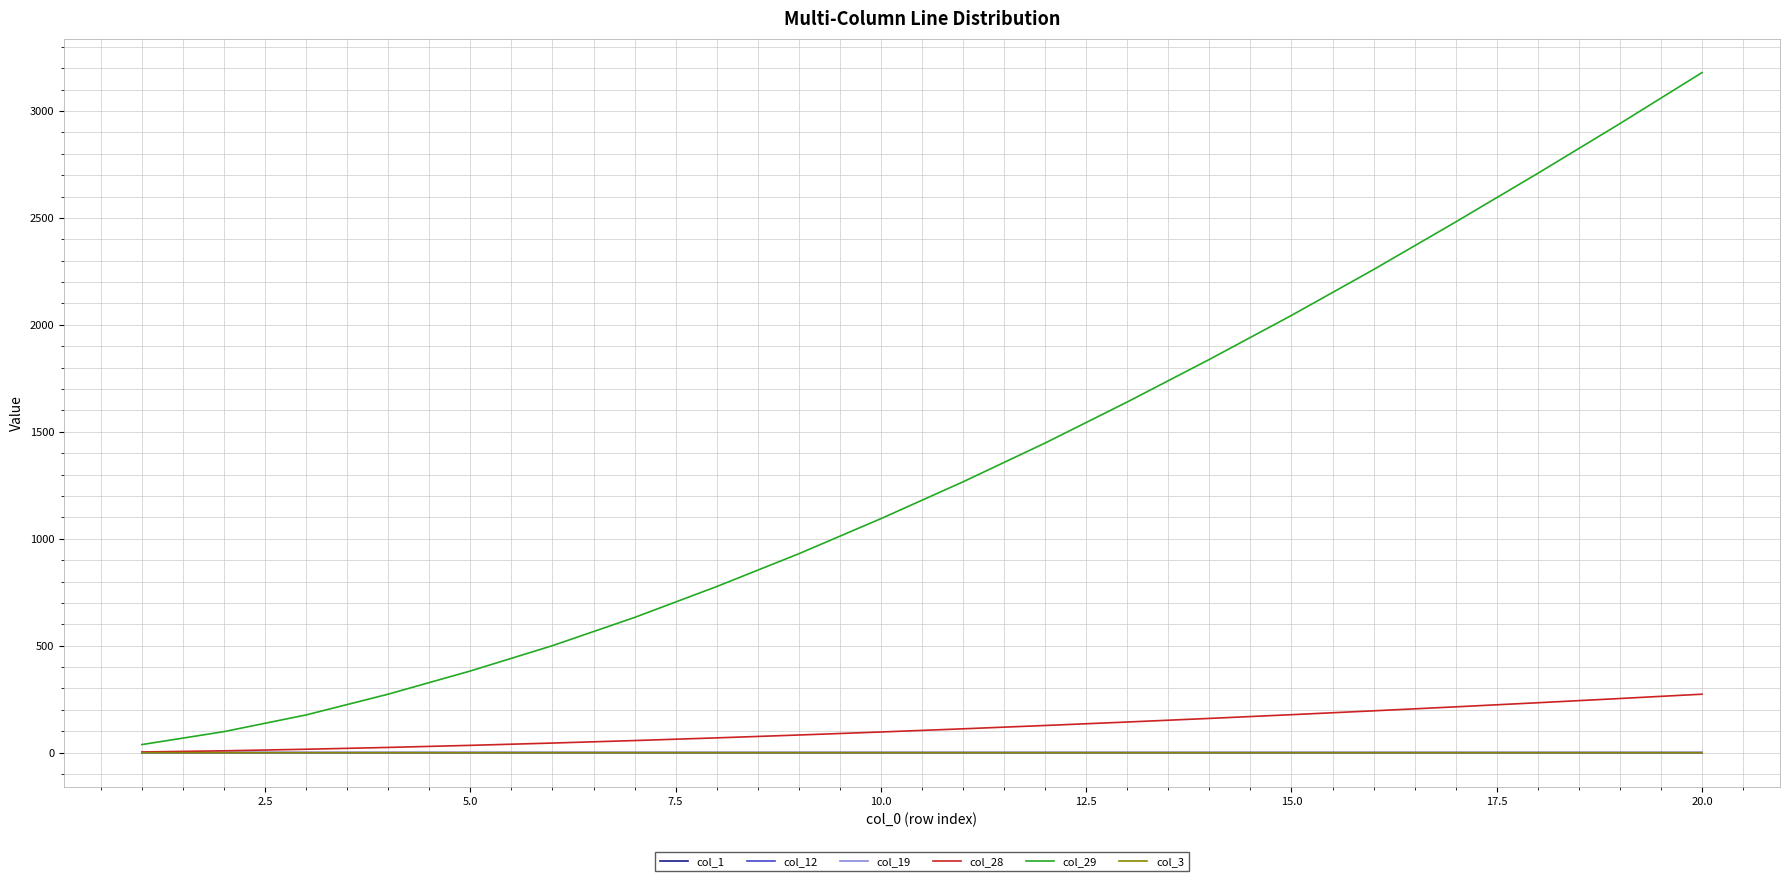

How many series are shown in this chart?

6